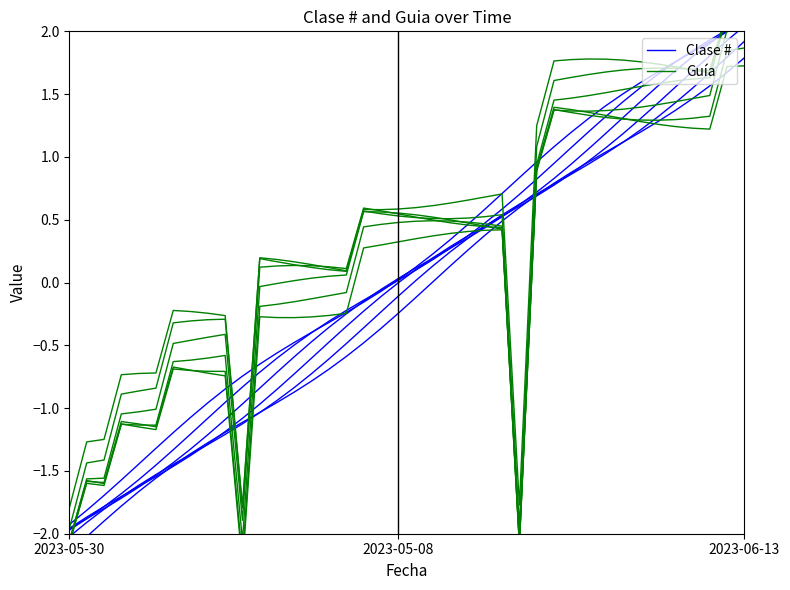

True or false: Clase # has more than 1 interior local peaks.

False